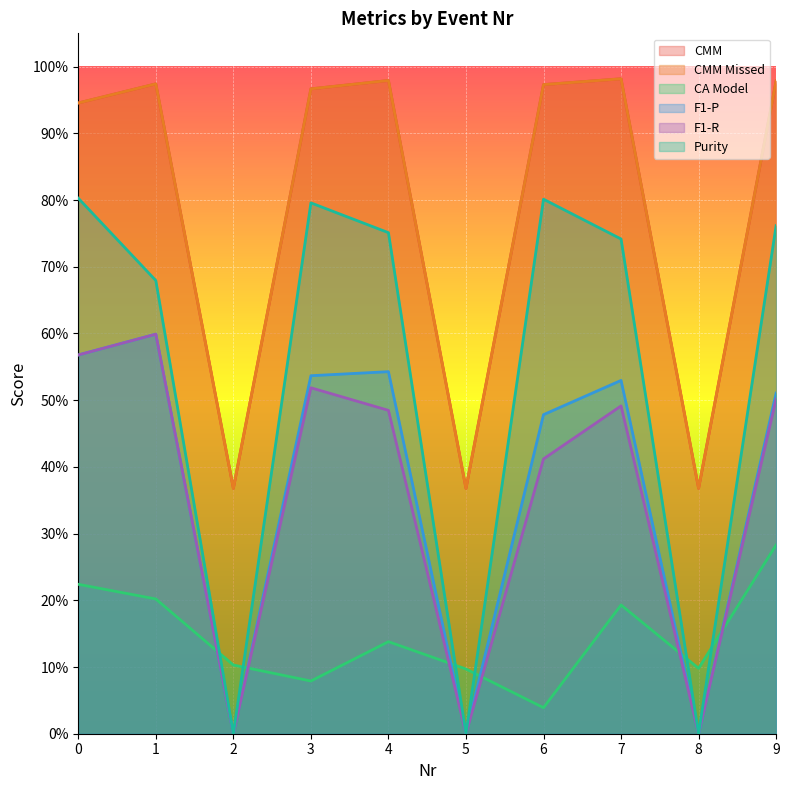

What are all the series names shown in the legend?

CMM, CMM Missed, CA Model, F1-P, F1-R, Purity